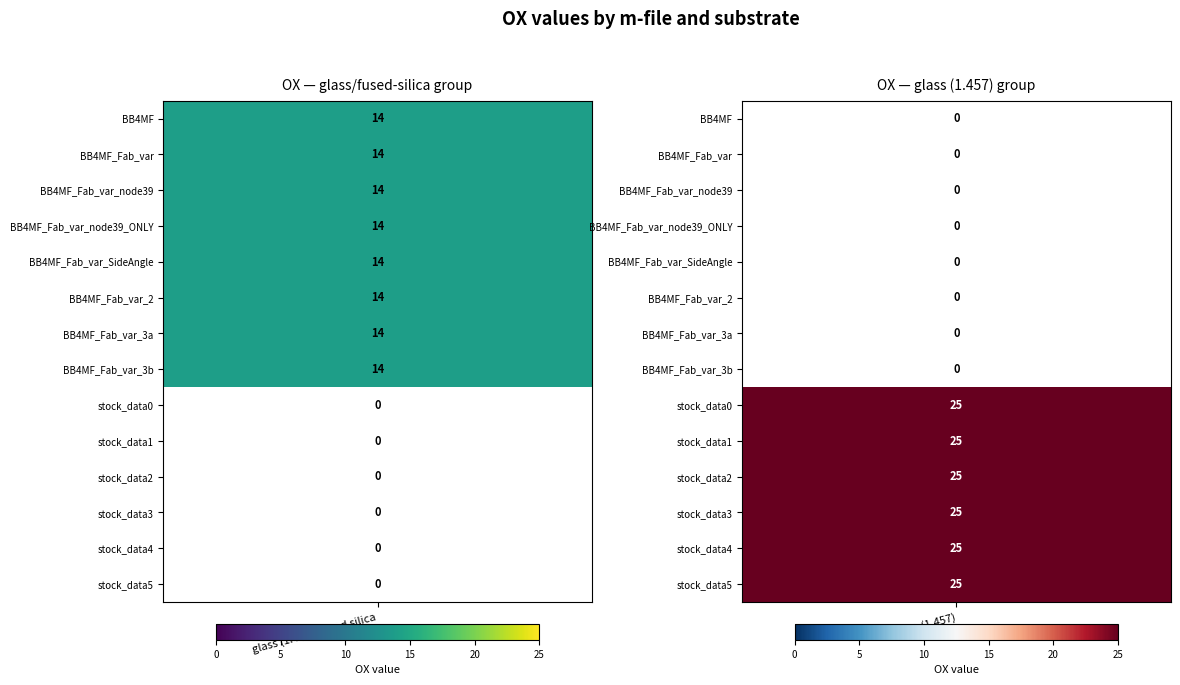

What is the sum of the stock_data2 values at 0 and 1?

25